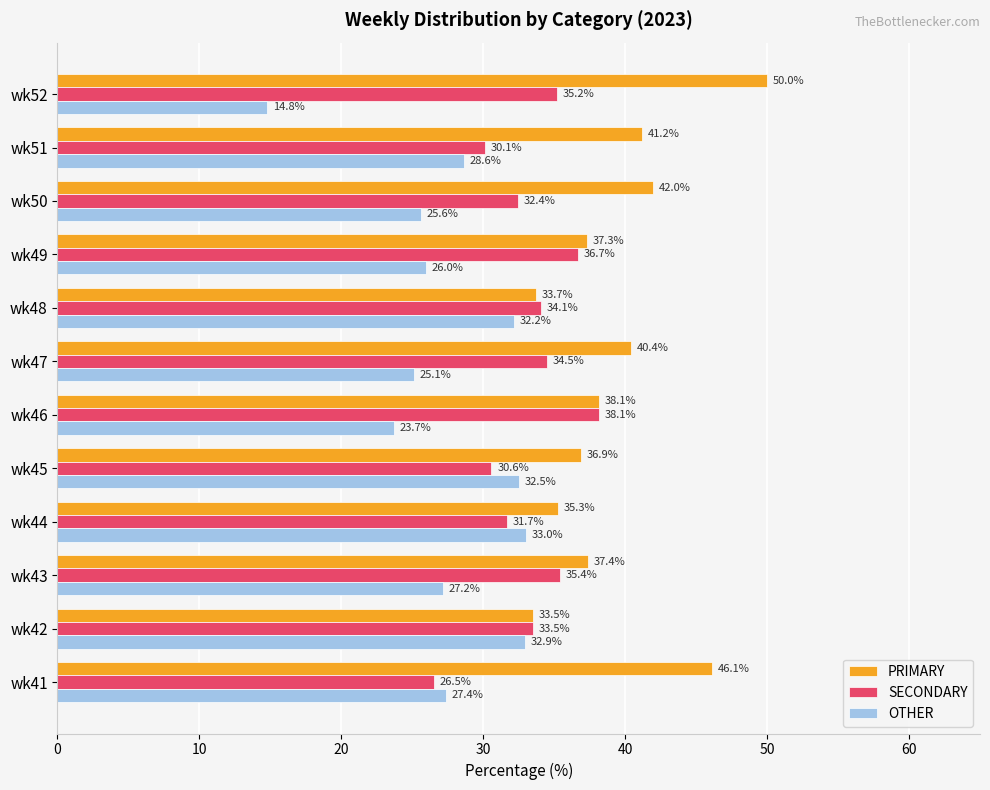

What are all the series names shown in the legend?

PRIMARY, SECONDARY, OTHER